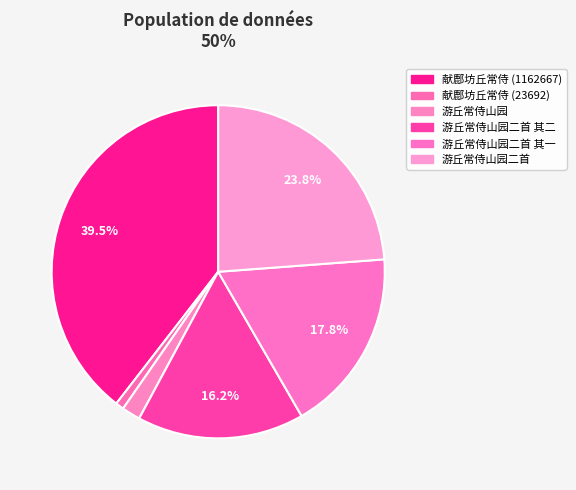

What is the total percentage of 游丘常侍山园二首 其一 and 游丘常侍山园?

19.7%